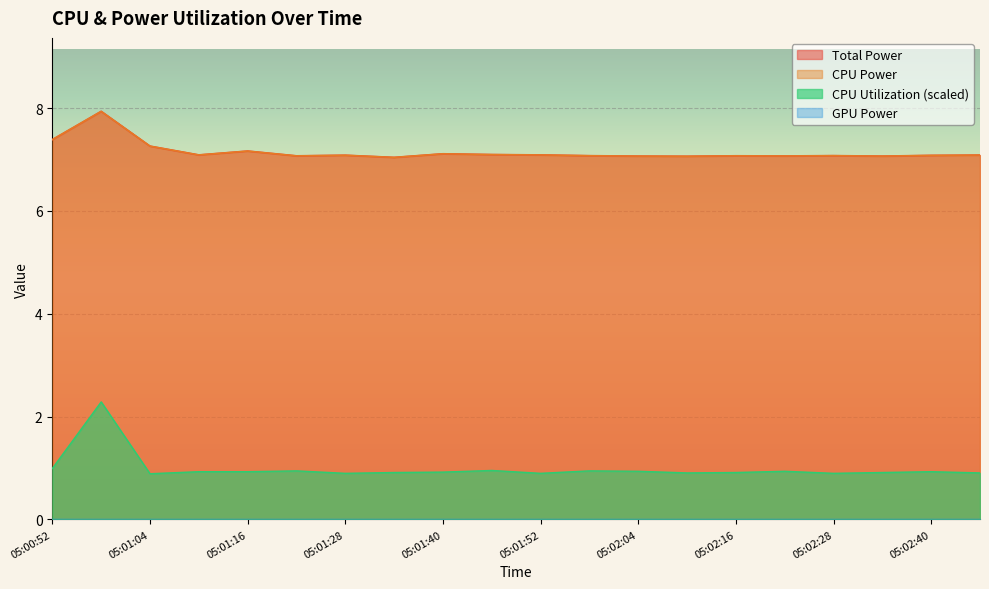

At which category is the sum across all series the highest?

05:00:58